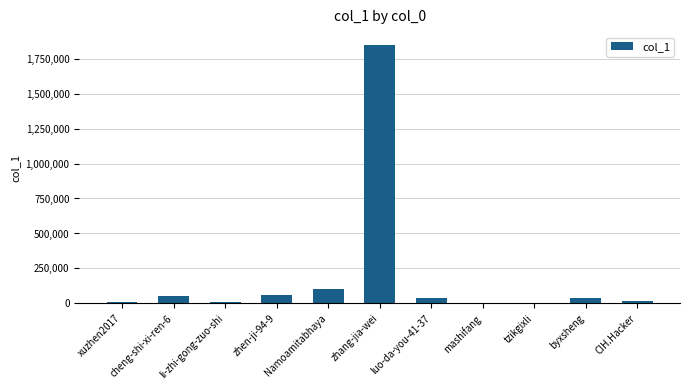

Which has a higher value, byxsheng or CIH.Hacker?

byxsheng